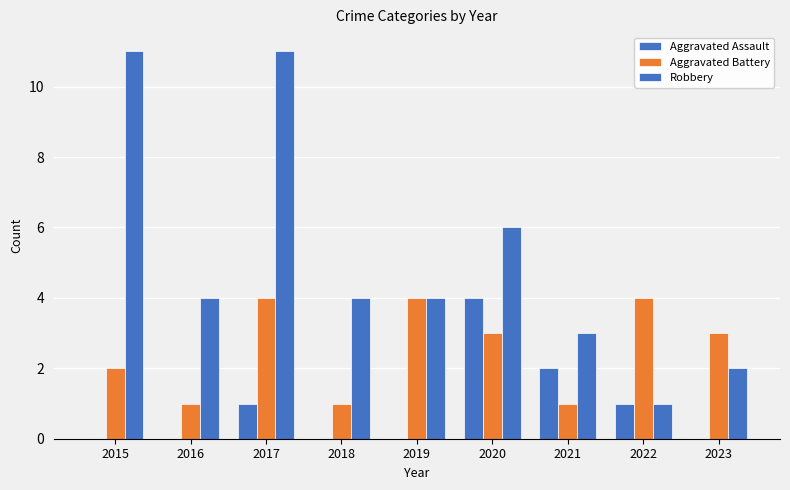

How many series are shown in this chart?

3